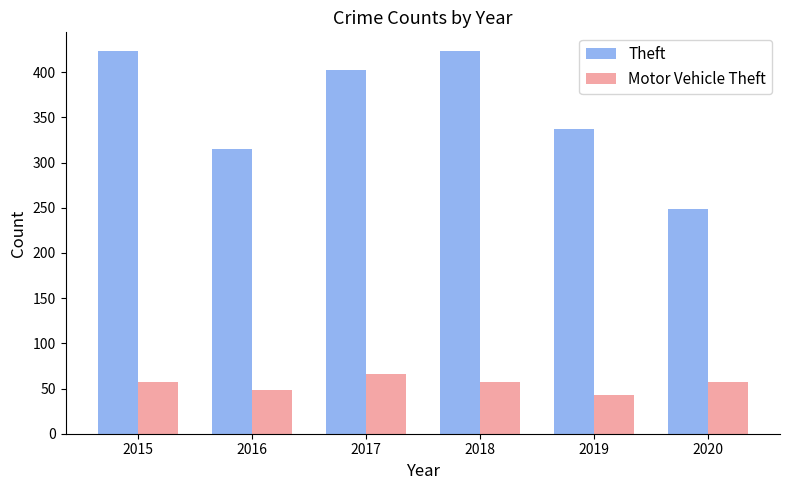

What is the difference between the Motor Vehicle Theft values at 2020 and 2019?

14